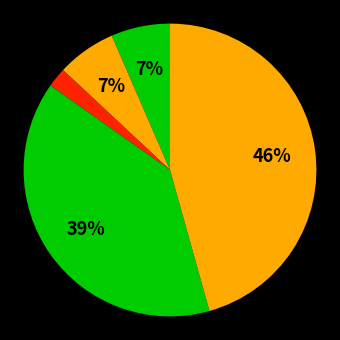

Count the number of slices in the pie.

5